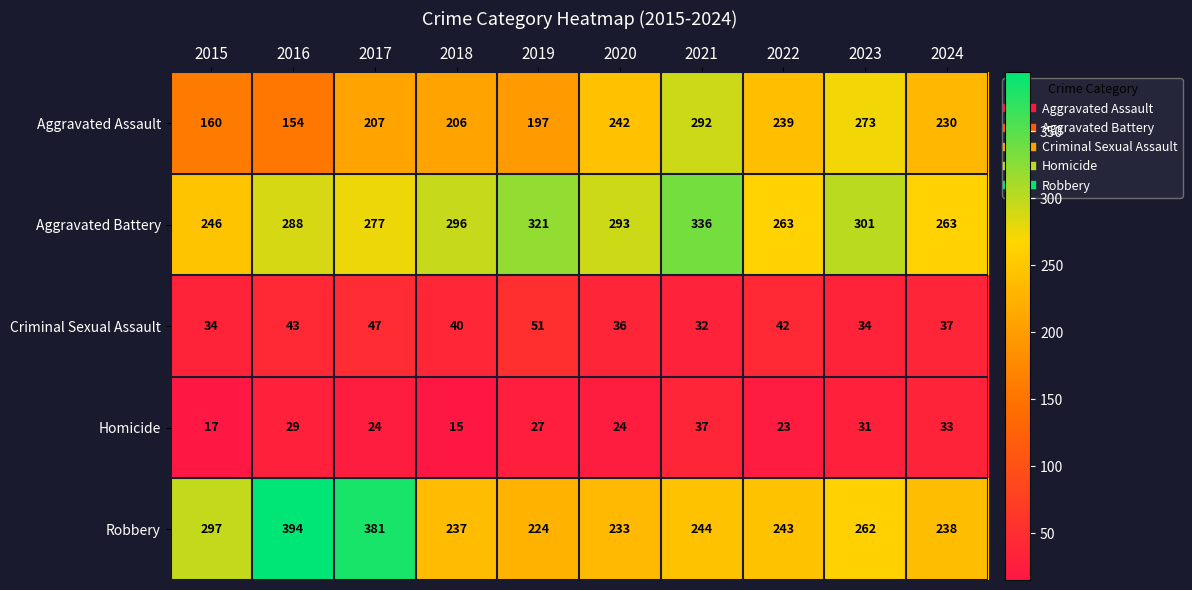

Which series has the largest total across all categories?

Aggravated Battery